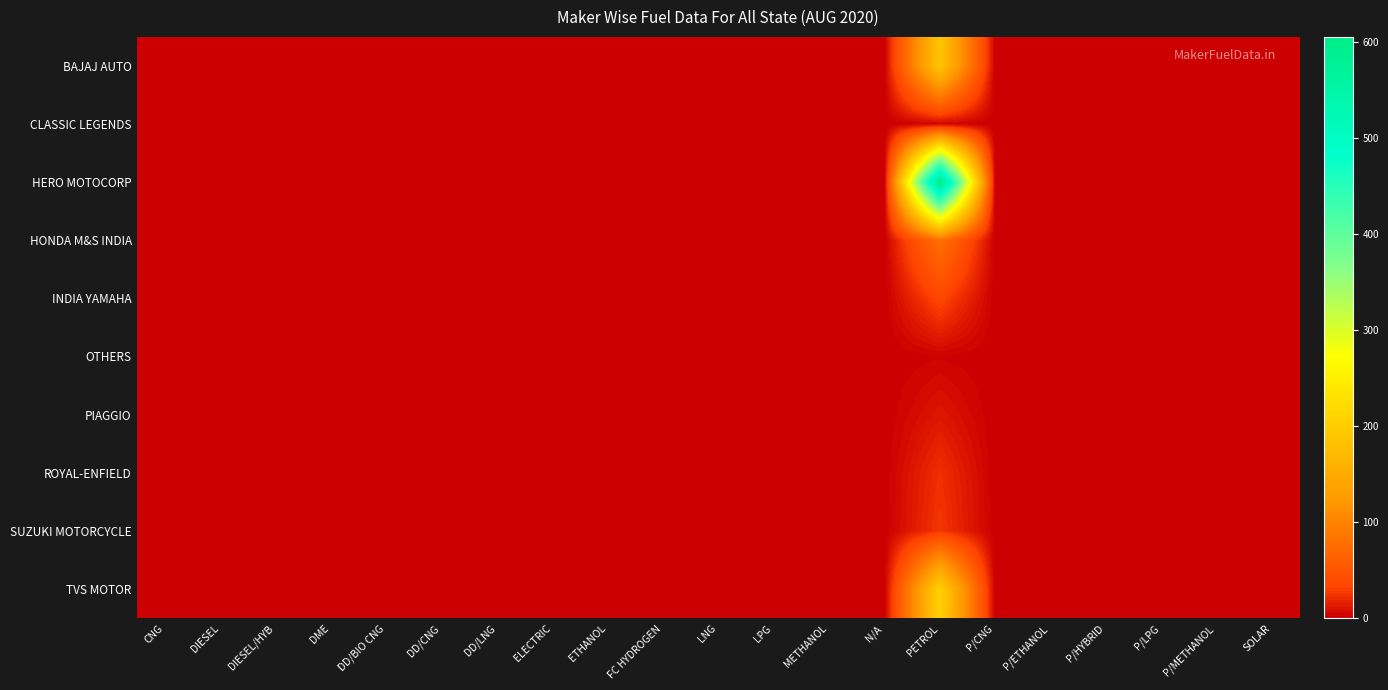

Rank the series by their maximum value, from highest to lowest.

HERO MOTOCORP, TVS MOTOR, BAJAJ AUTO, HONDA M&S INDIA, INDIA YAMAHA, SUZUKI MOTORCYCLE, ROYAL-ENFIELD, PIAGGIO, CLASSIC LEGENDS, OTHERS